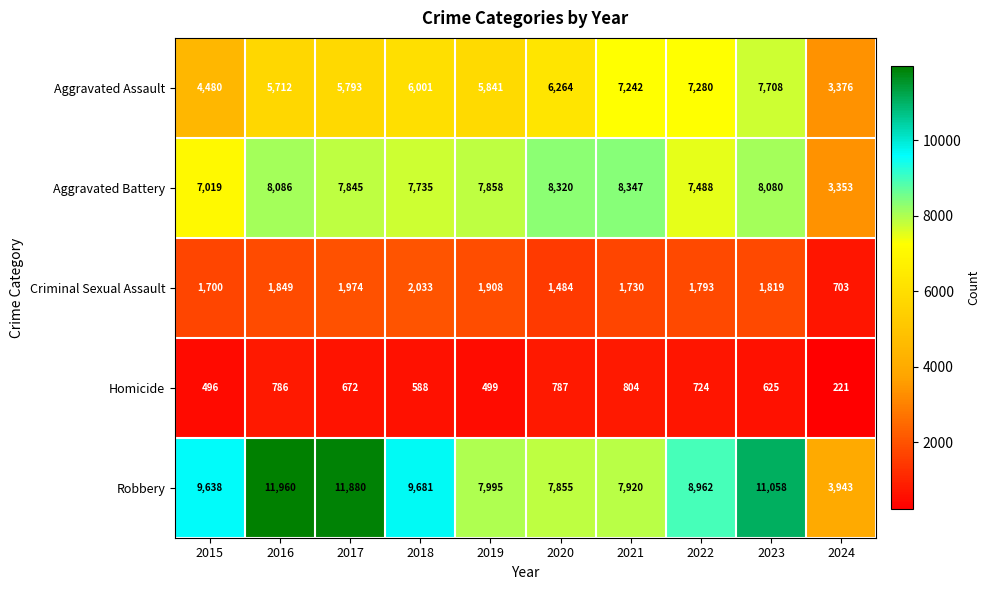

At which label does Criminal Sexual Assault first exceed 1819?

2016